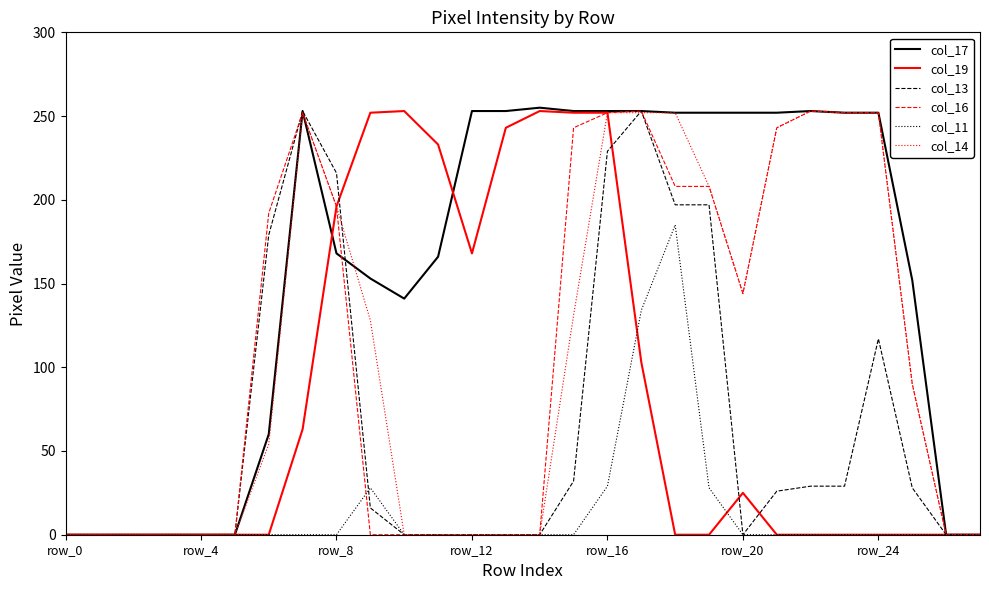

Which series has the largest range (max minus min)?

col_17